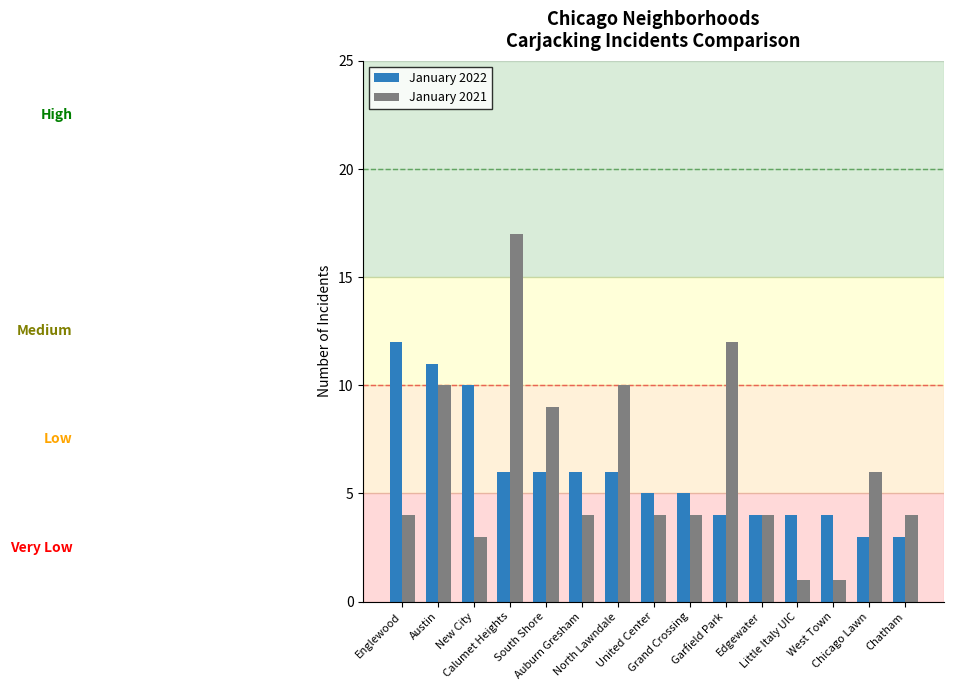

Rank the series at Chatham from highest to lowest value.

January 2021, January 2022